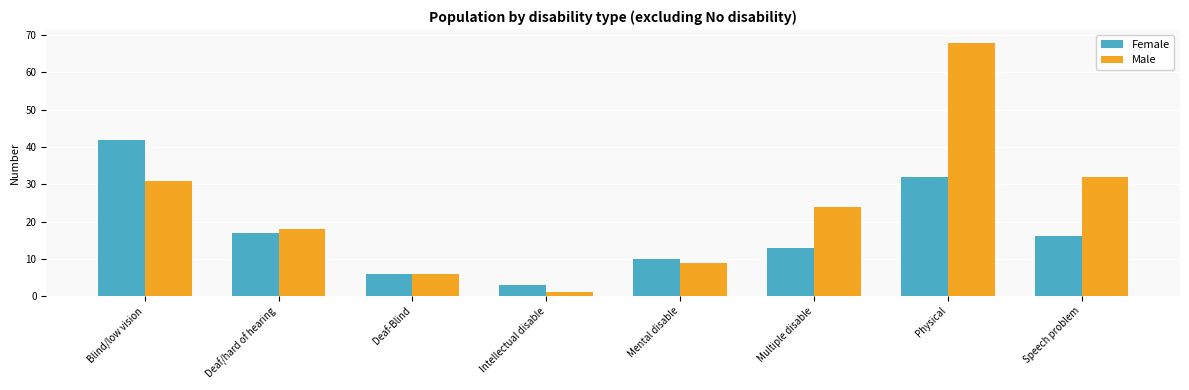

Reading left to right, what are all the values shown in this chart?

Female: 42	17	6	3	10	13	32	16
Male: 31	18	6	1	9	24	68	32